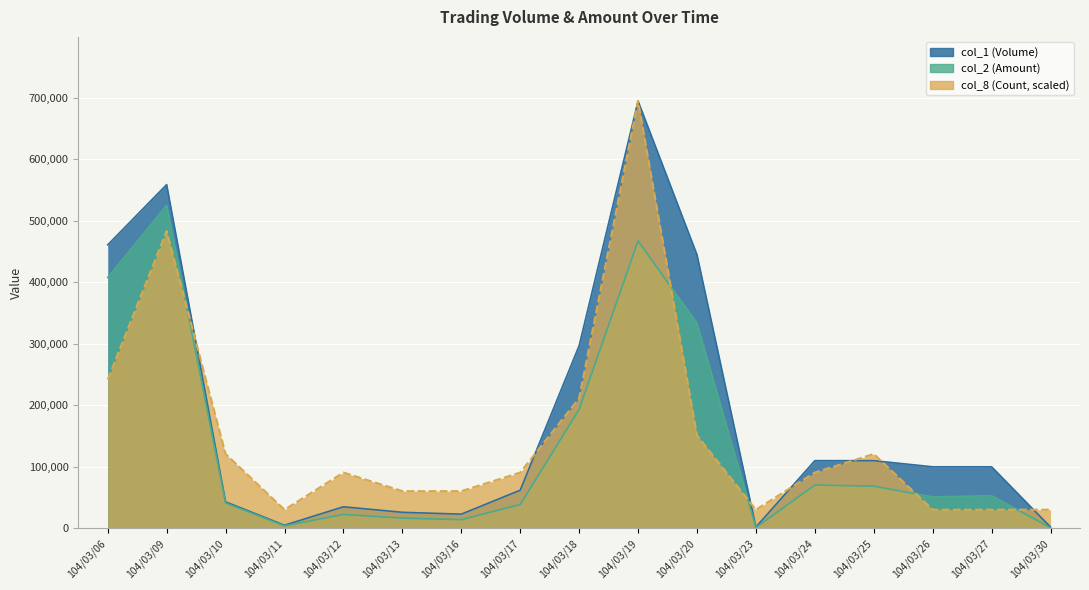

How many data points in col_2 (Amount) are above 51000?

8